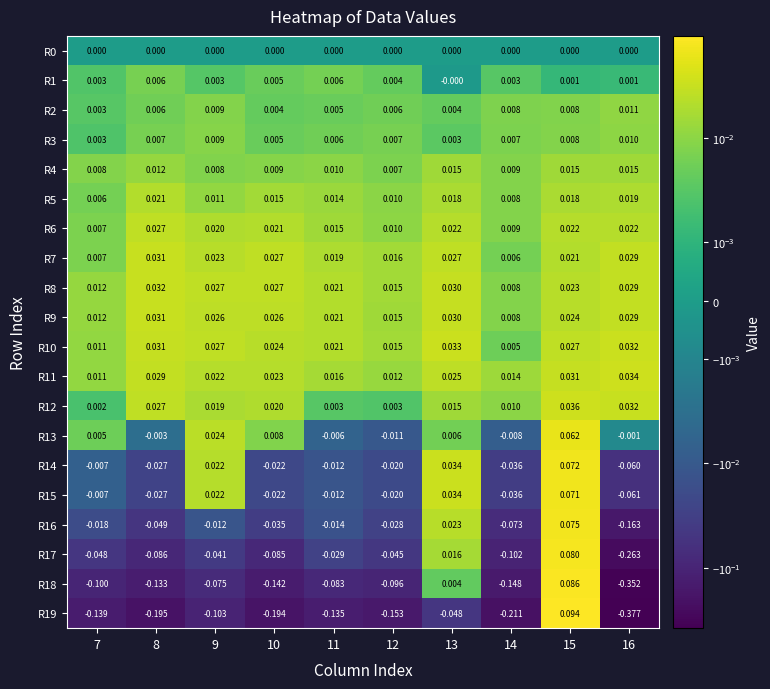

Is the value of R11 at 14 greater than the value of R3 at 16?

Yes